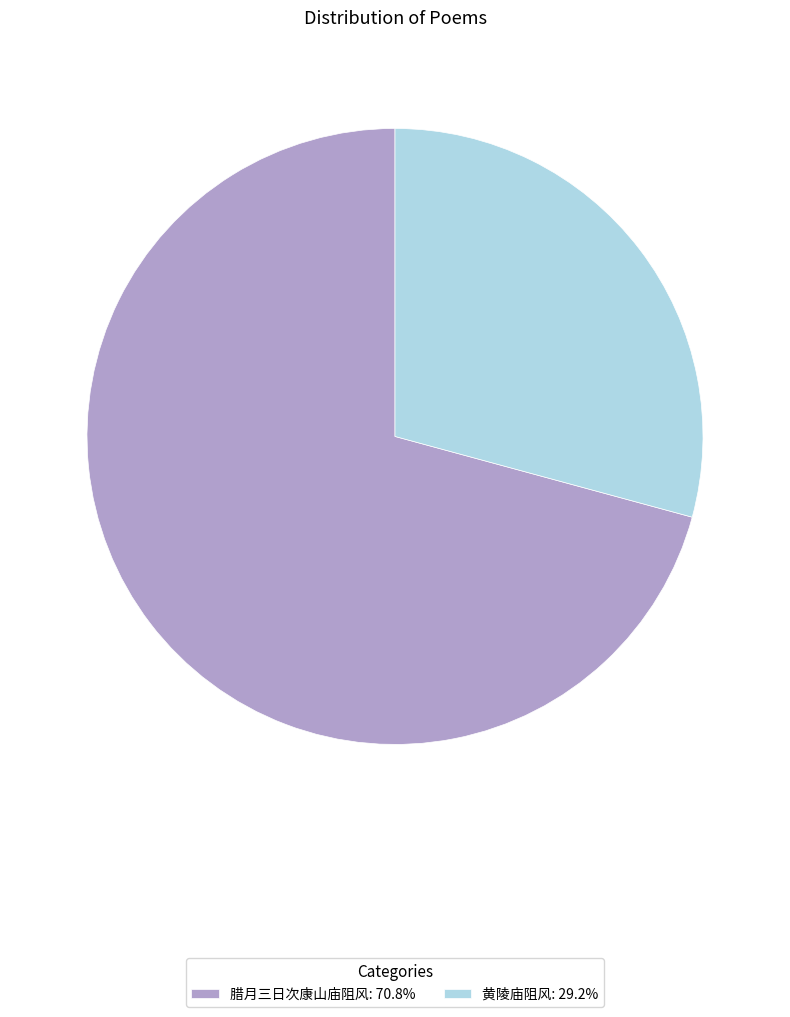

Does 黄陵庙阻风 account for over 50% of the chart?

No